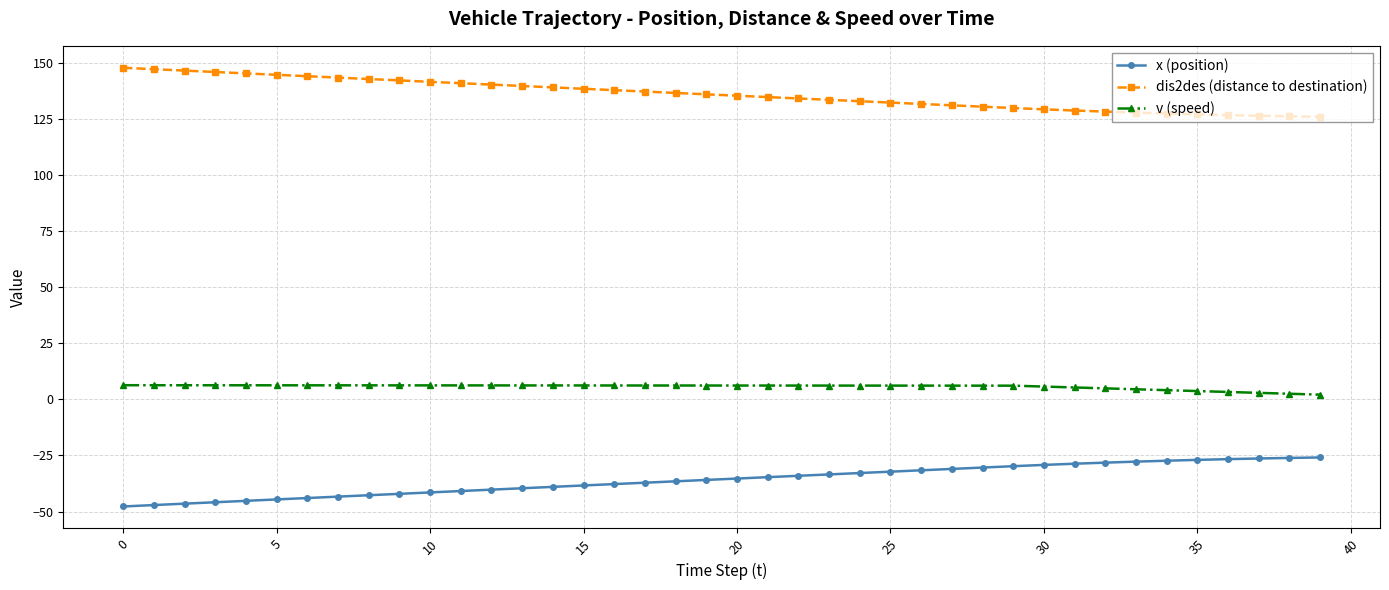

True or false: dis2des (distance to destination) and x (position) intersect in this chart.

False